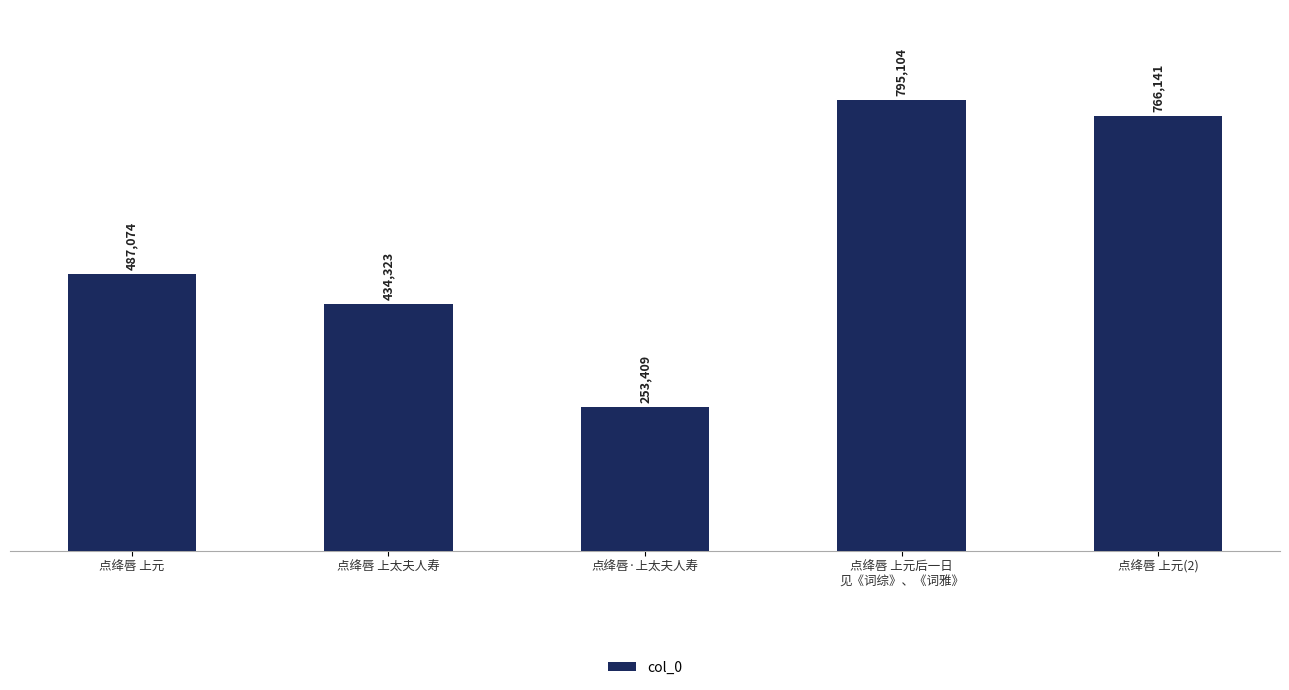

Which category has the highest value across all series?

点绛唇 上元后一日
见《词综》、《词雅》